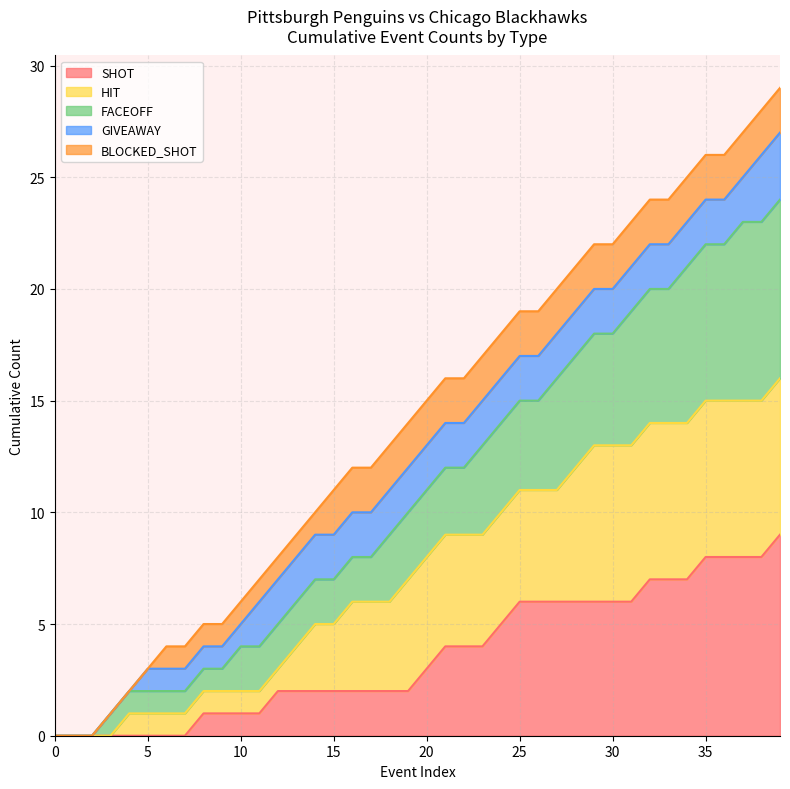

What is the total value across all series at 30?

22